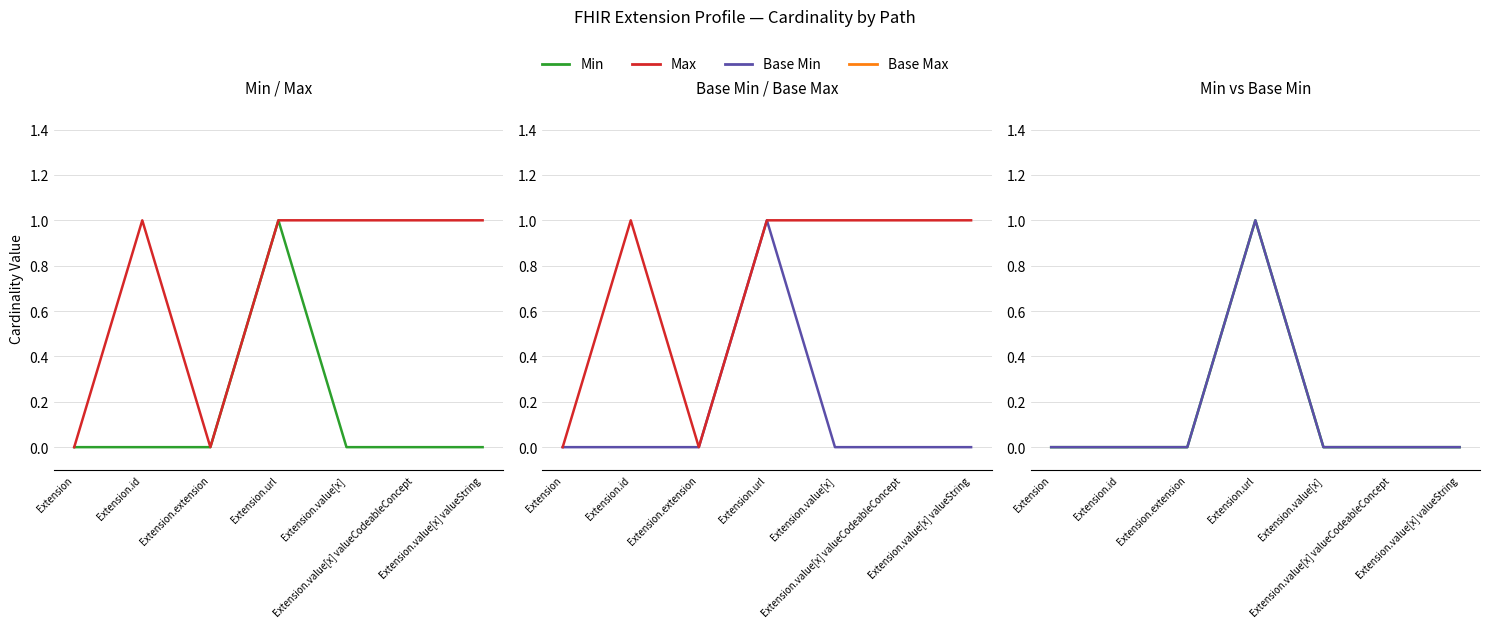

Reading left to right, extract all data points from this chart.

Min: Extension=0	Extension.id=0	Extension.extension=0	Extension.url=1	Extension.value[x]=0	Extension.value[x] valueCodeableConcept=0	Extension.value[x] valueString=0
Max: Extension=0	Extension.id=1	Extension.extension=0	Extension.url=1	Extension.value[x]=1	Extension.value[x] valueCodeableConcept=1	Extension.value[x] valueString=1
Base Min: Extension=0	Extension.id=0	Extension.extension=0	Extension.url=1	Extension.value[x]=0	Extension.value[x] valueCodeableConcept=0	Extension.value[x] valueString=0
Base Max: Extension=0	Extension.id=1	Extension.extension=0	Extension.url=1	Extension.value[x]=1	Extension.value[x] valueCodeableConcept=1	Extension.value[x] valueString=1